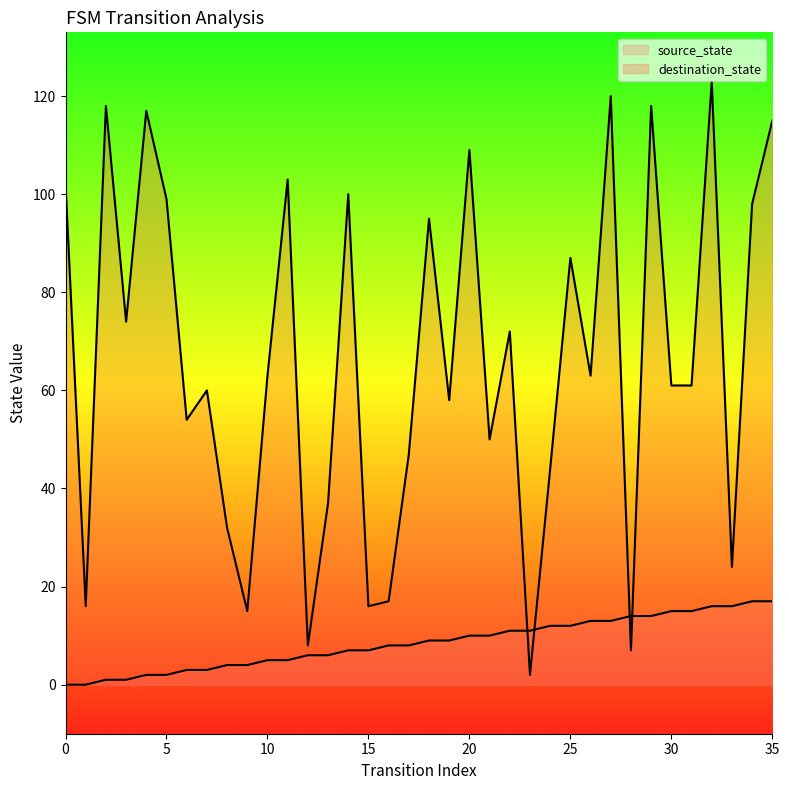

Where do source_state and destination_state first cross each other?

22 and 23